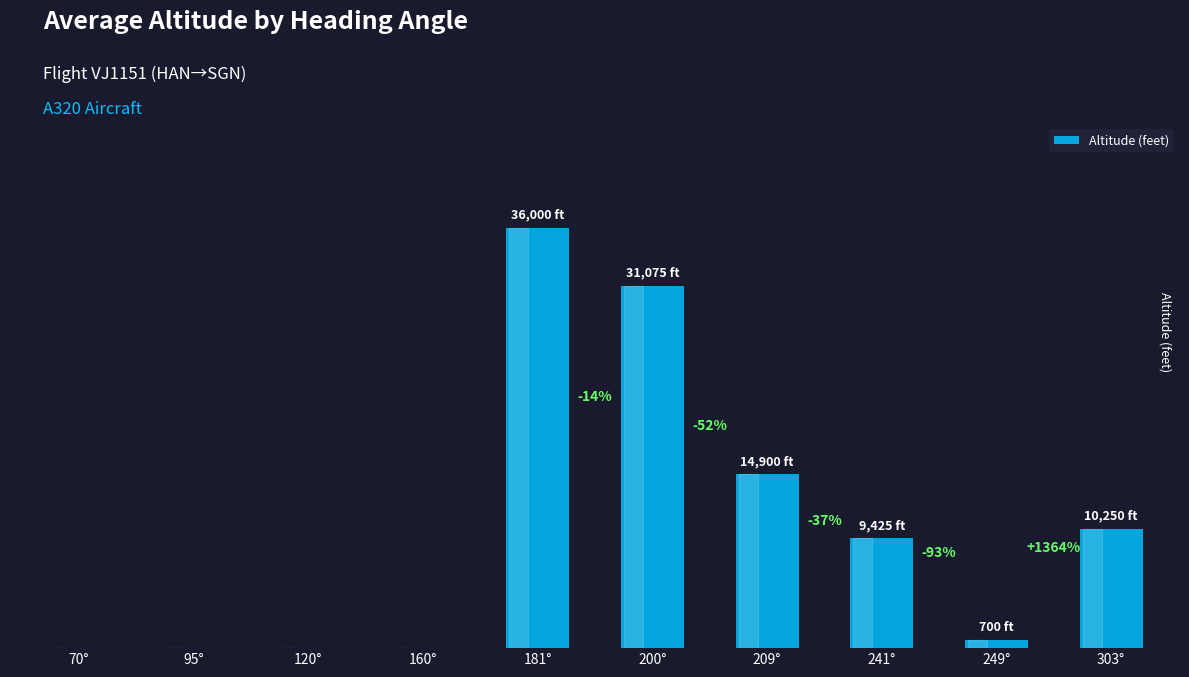

The chart shows a value of 12664 at 181°. True or false?

False